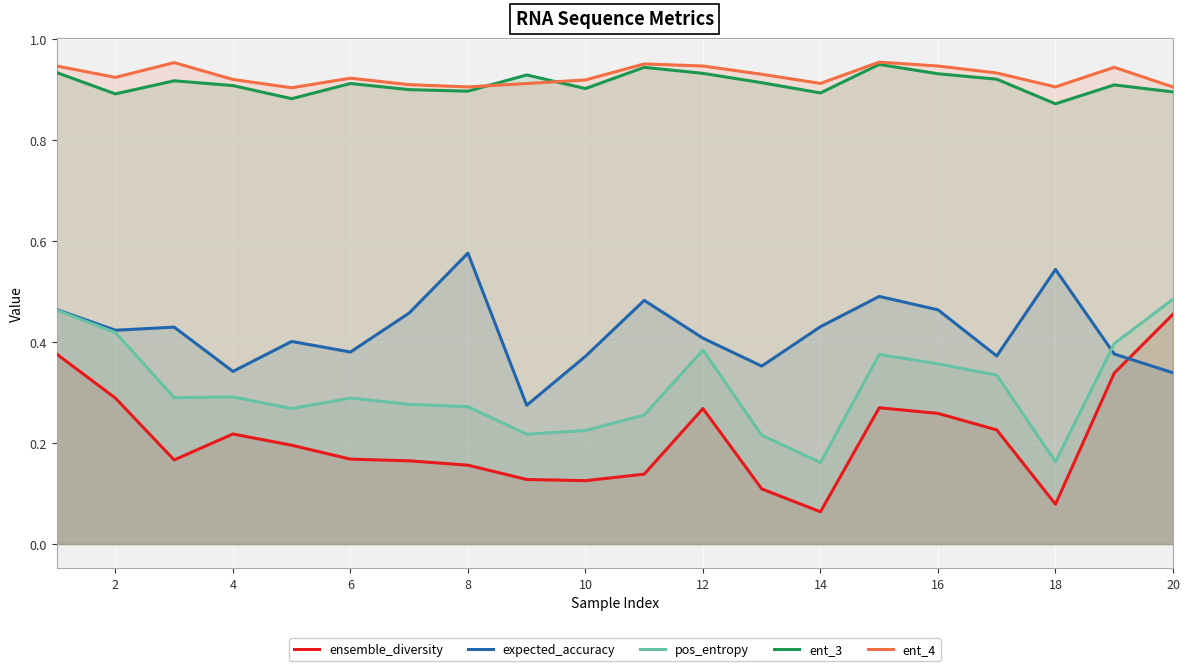

How many interior local valleys does the ensemble_diversity series have?

4